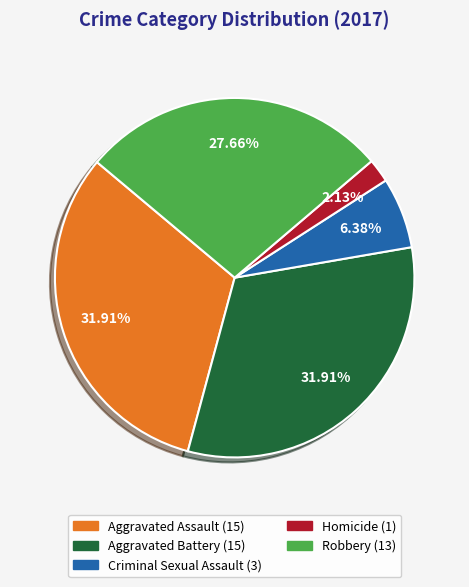

How many slices are in this pie chart?

5